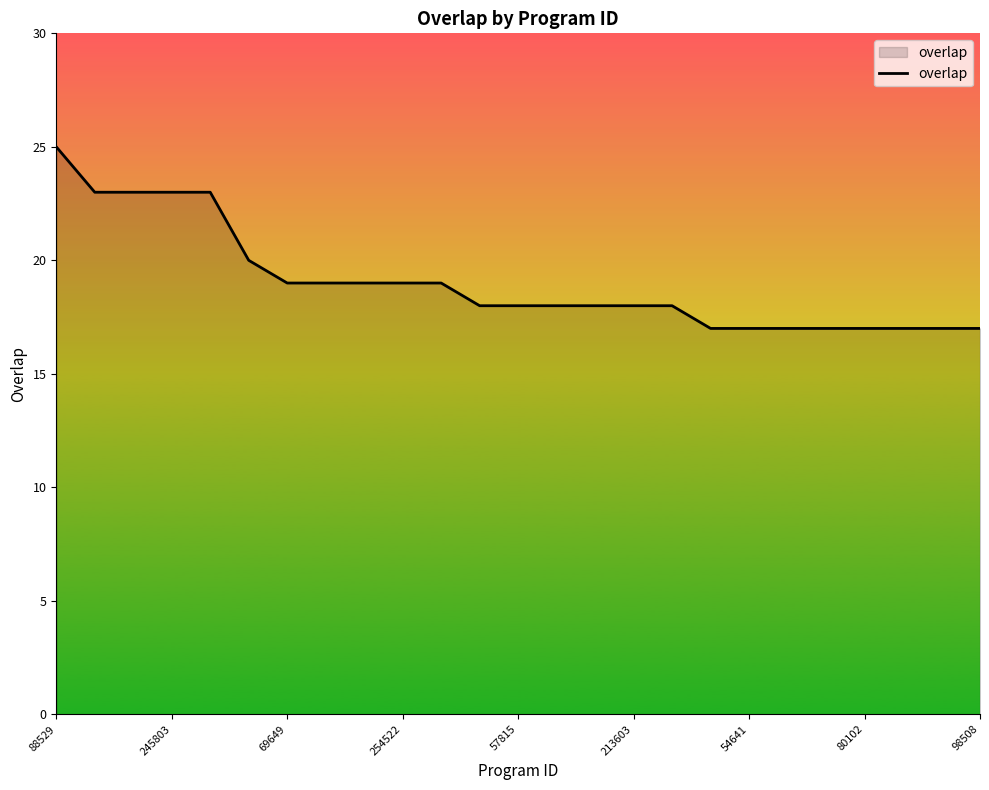

What is the difference between the maximum and minimum values?

8